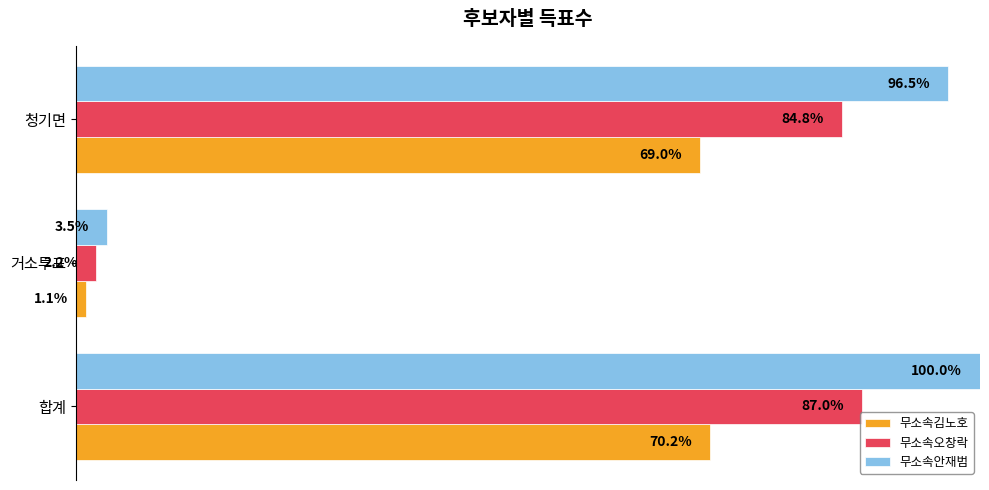

What are all the series names shown in the legend?

무소속김노호, 무소속오창락, 무소속안재범